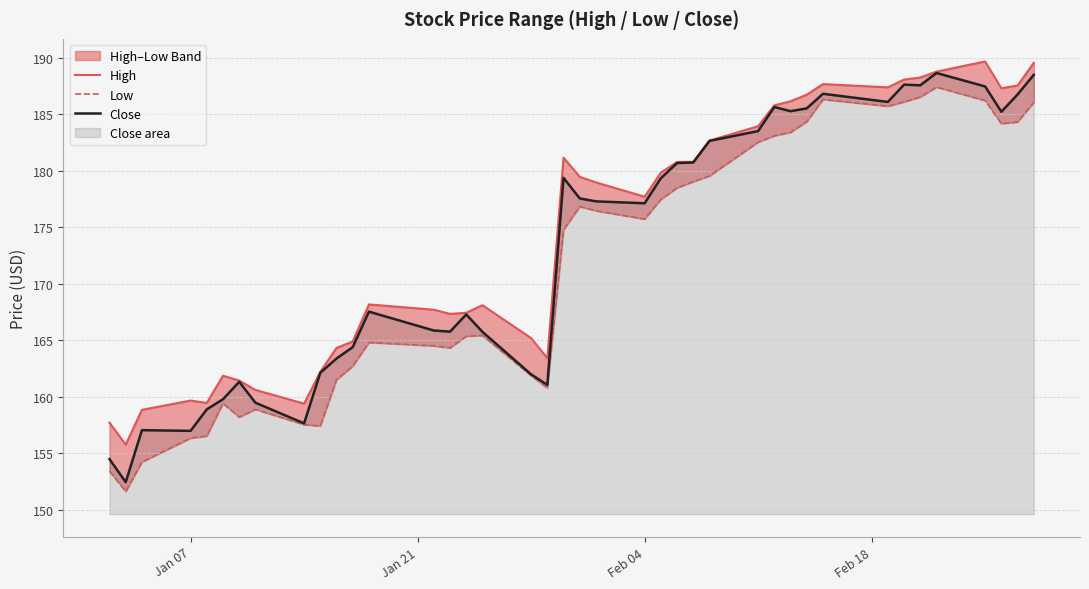

List the series in order of their overall mean, lowest first.

Low, Close, High